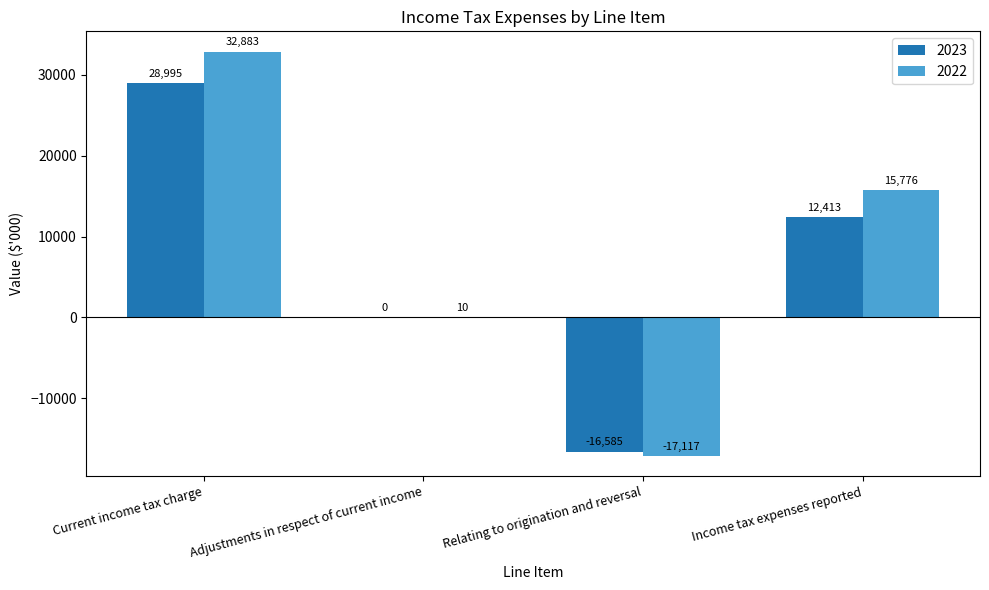

The value of 2022 at Income tax expenses reported is 5087. True or false?

False